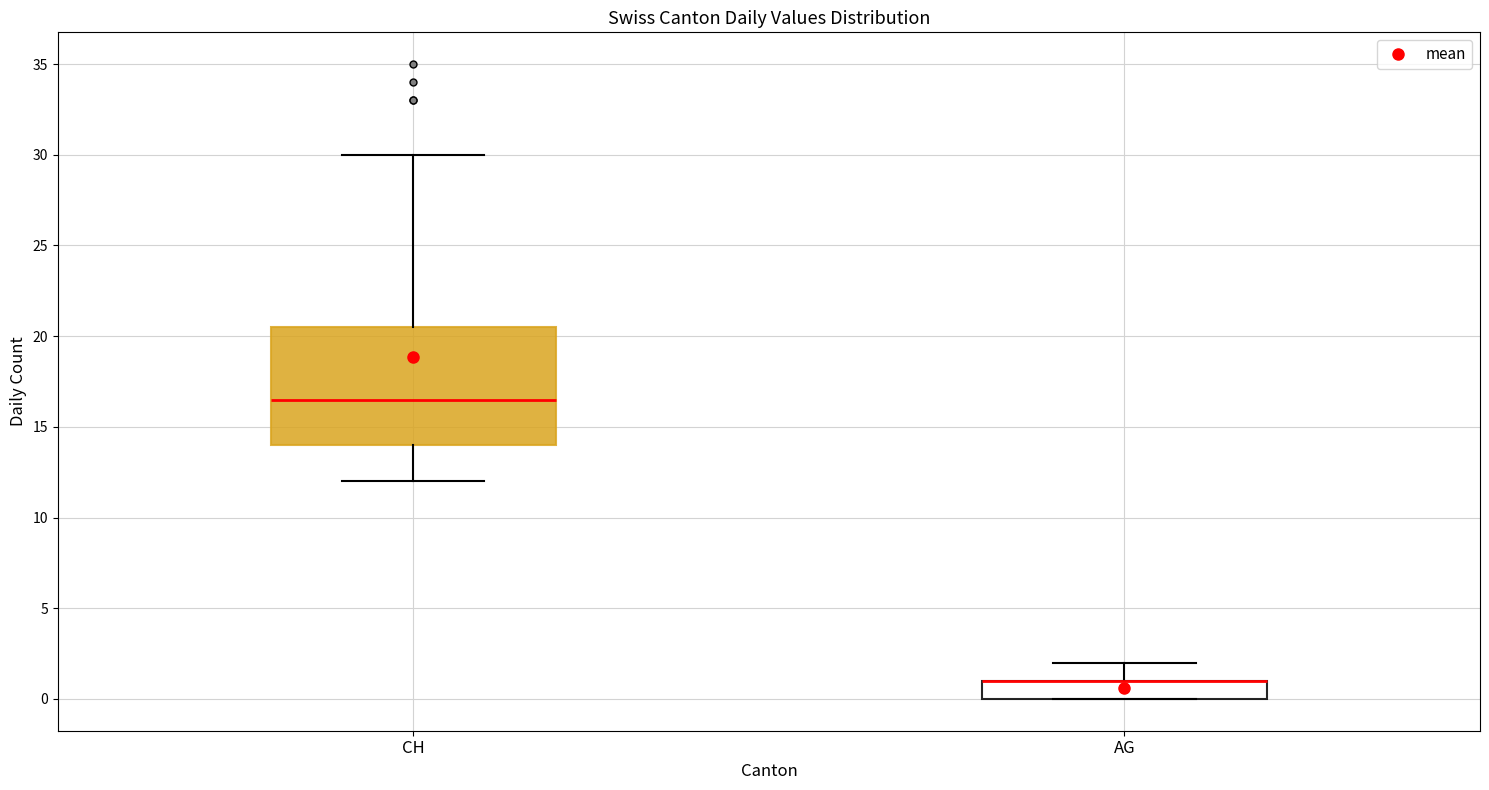

Reading left to right, transcribe this box plot: for each box, give where its median line is, the range the box spans, and where its two whiskers end, as read against the y-axis. The values are not printed on the chart, so give them approximately, as read against the axis.

CH: median 16.5, box 14.0 to 20.5, whiskers 12.0 to 30.0
AG: median 1.0 (drawn on the box's upper edge), box 0.0 to 1.0, whiskers 0.0 to 2.0